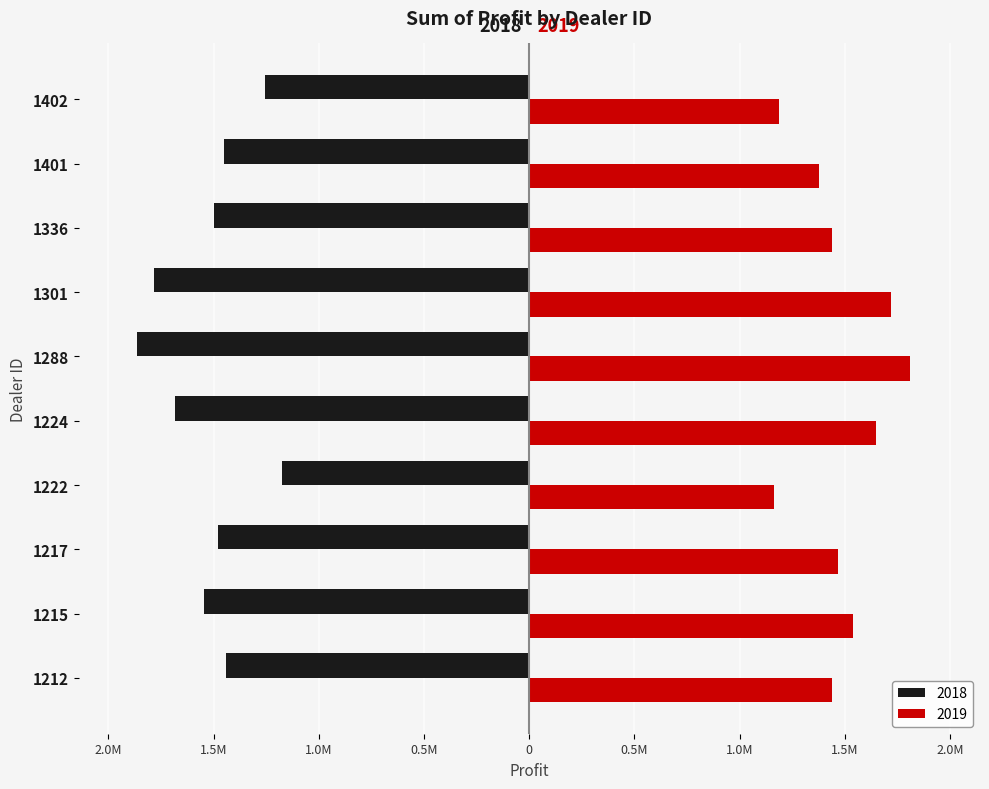

What are all the series names shown in the legend?

2018, 2019